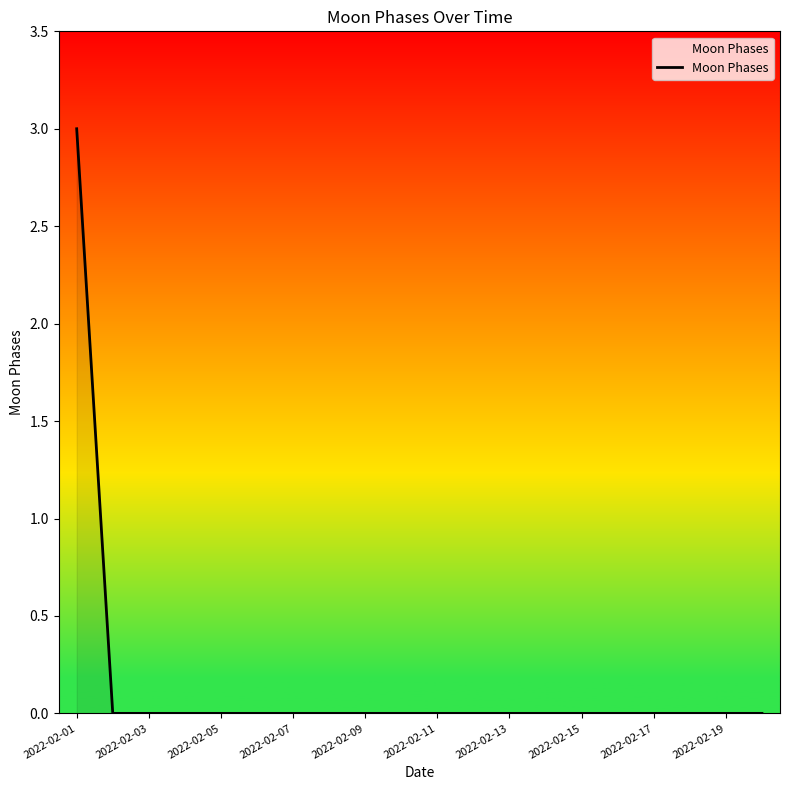

What is the greatest value displayed?

3